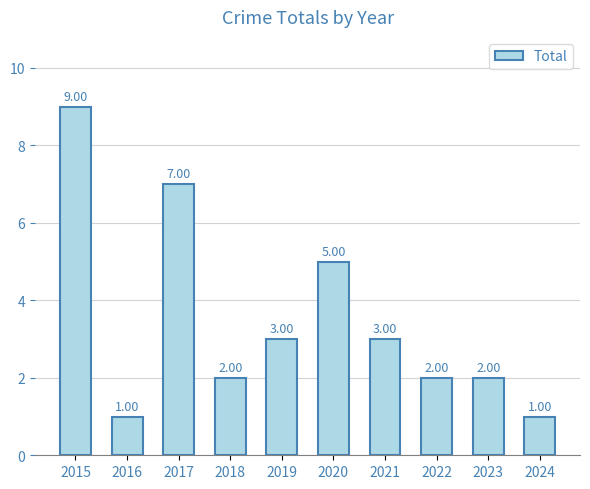

Which has a higher value, 2015 or 2023?

2015